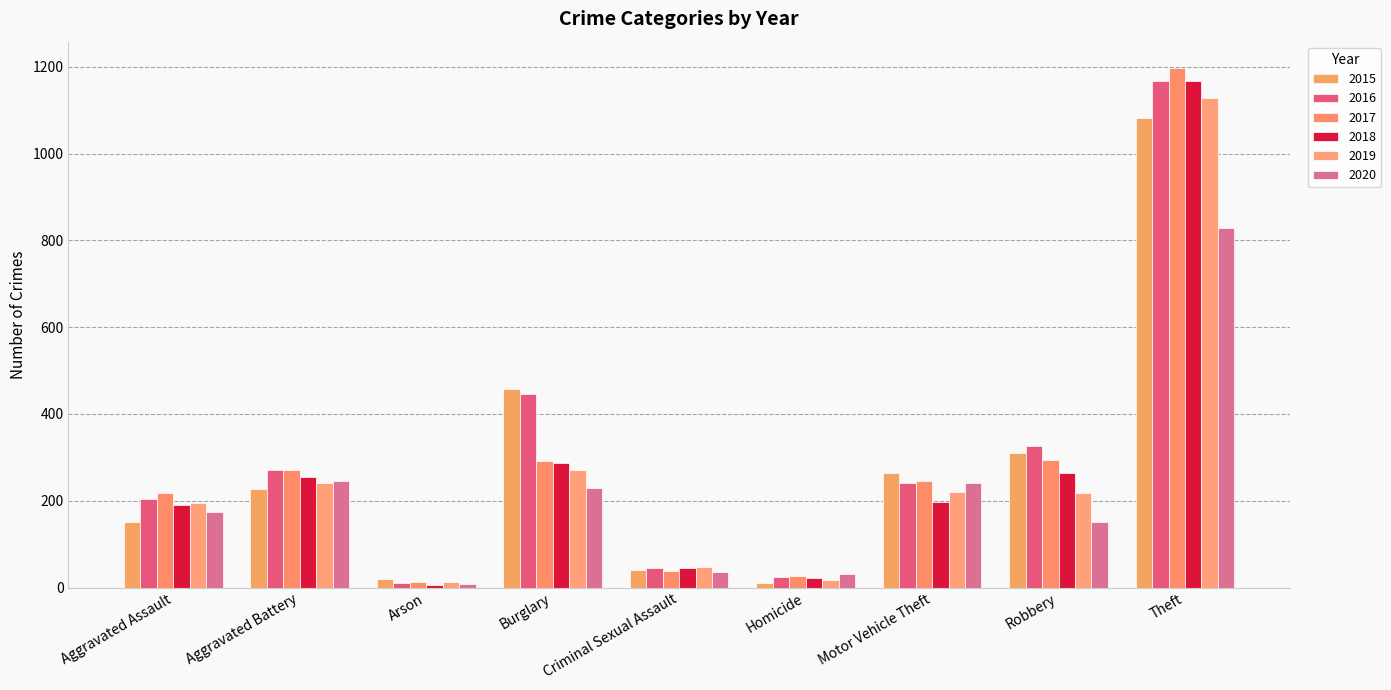

What is the minimum value for 2016?

11